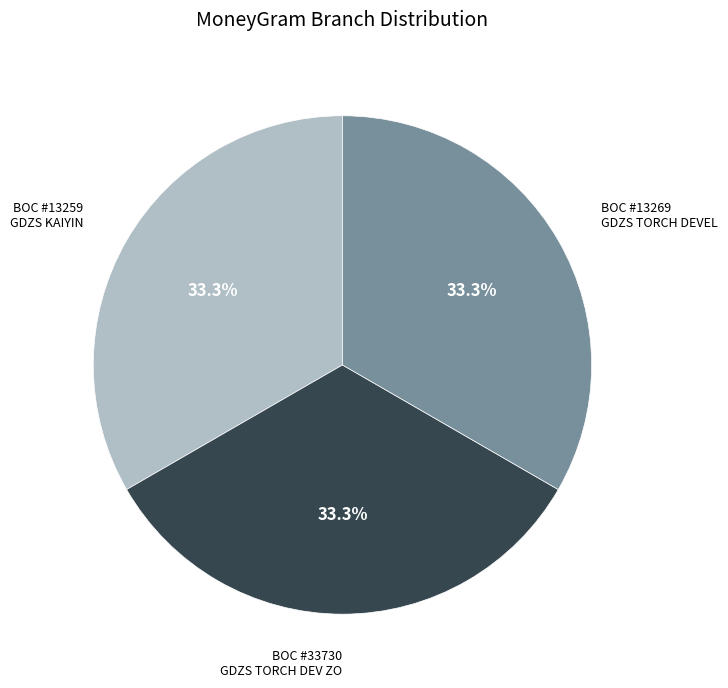

Does BOC #13269 GDZS TORCH DEVEL represent more than half of the total?

No